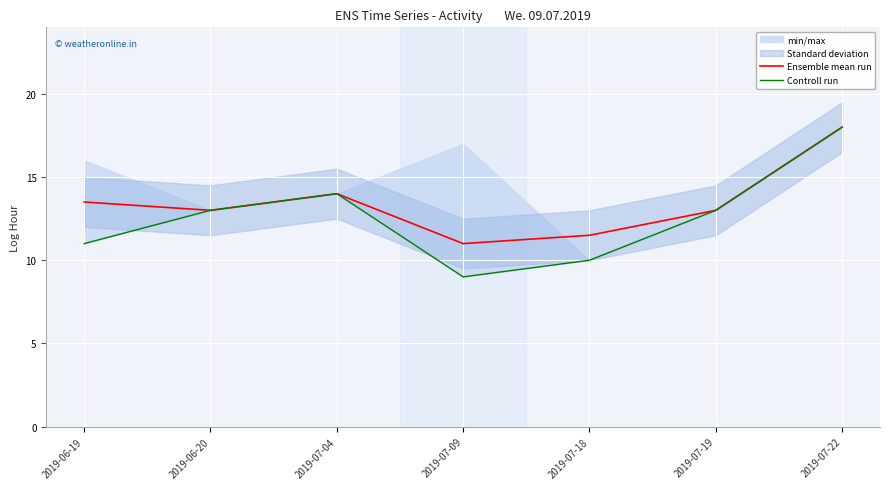

Is it true that Ensemble mean run equals 14.0 at 2019-07-04?

True